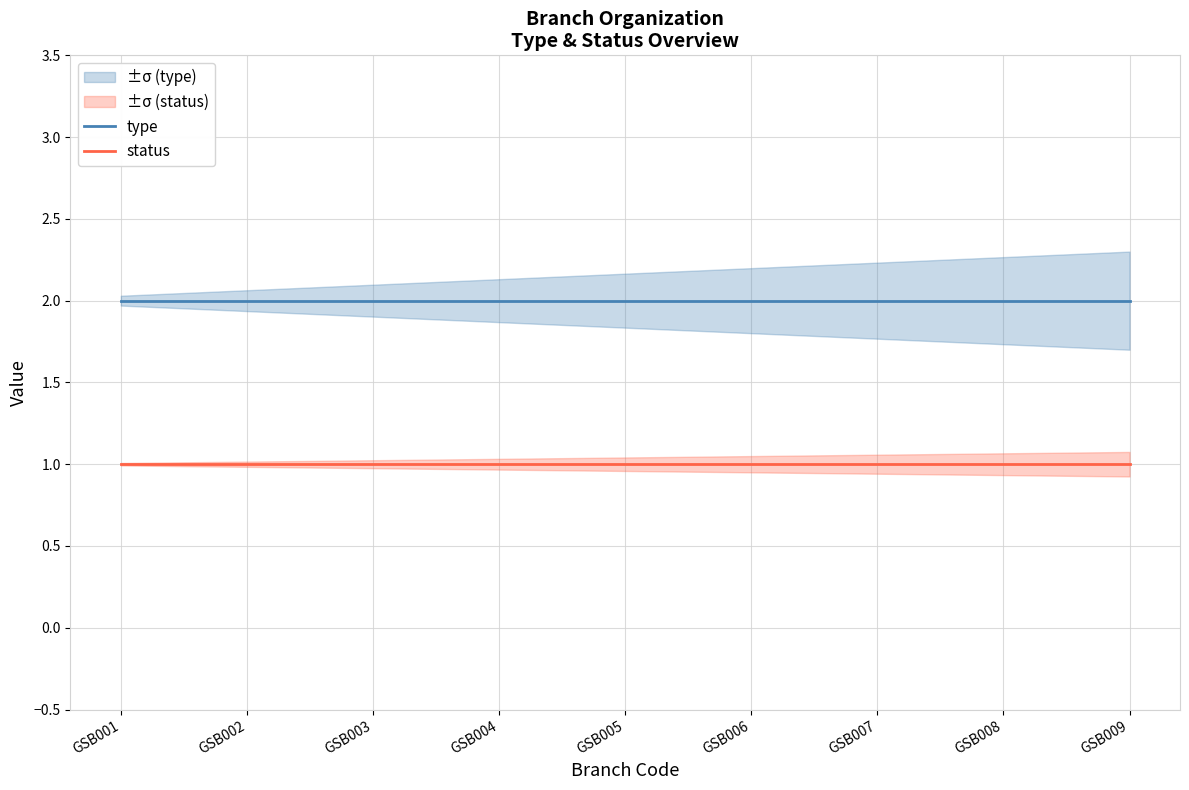

At how many categories does at least one series exceed 1?

9